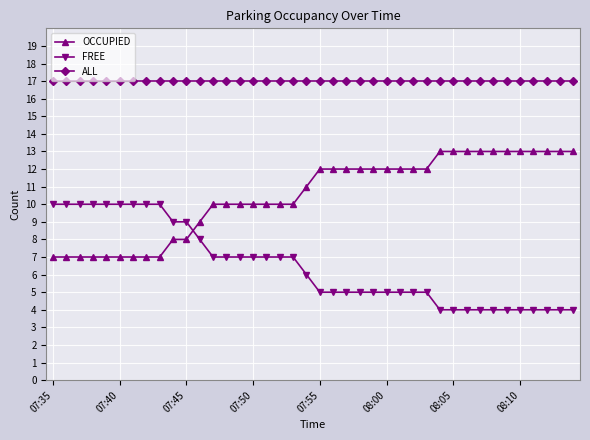

What is the greatest value displayed?

17